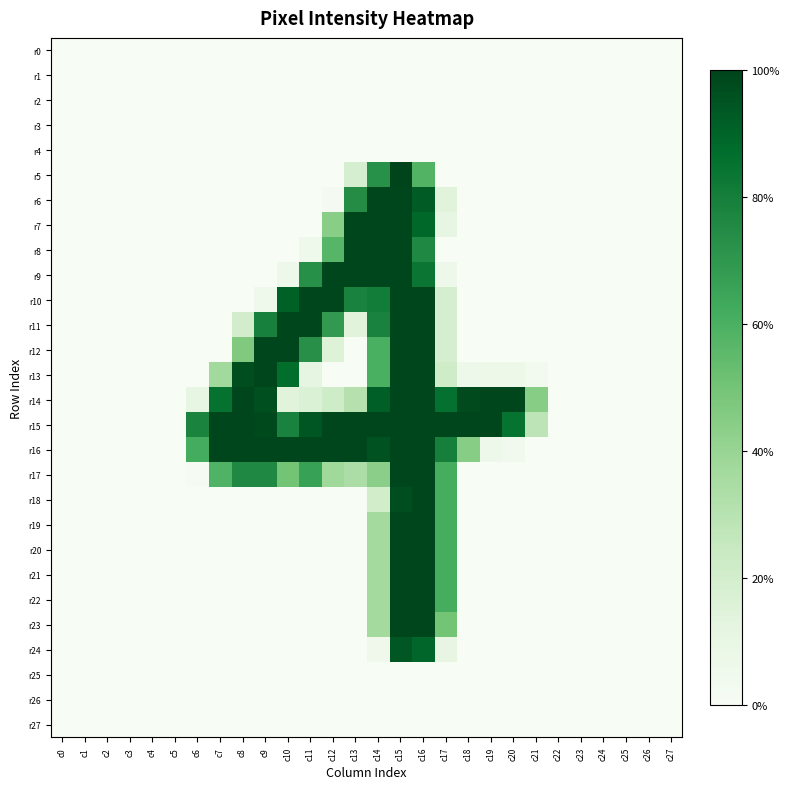

Rank the series by their maximum value, from lowest to highest.

r0, r1, r2, r3, r4, r25, r26, r27, r24, r6, r7, r8, r9, r10, r11, r12, r13, r14, r15, r16, r17, r18, r19, r20, r21, r22, r23, r5